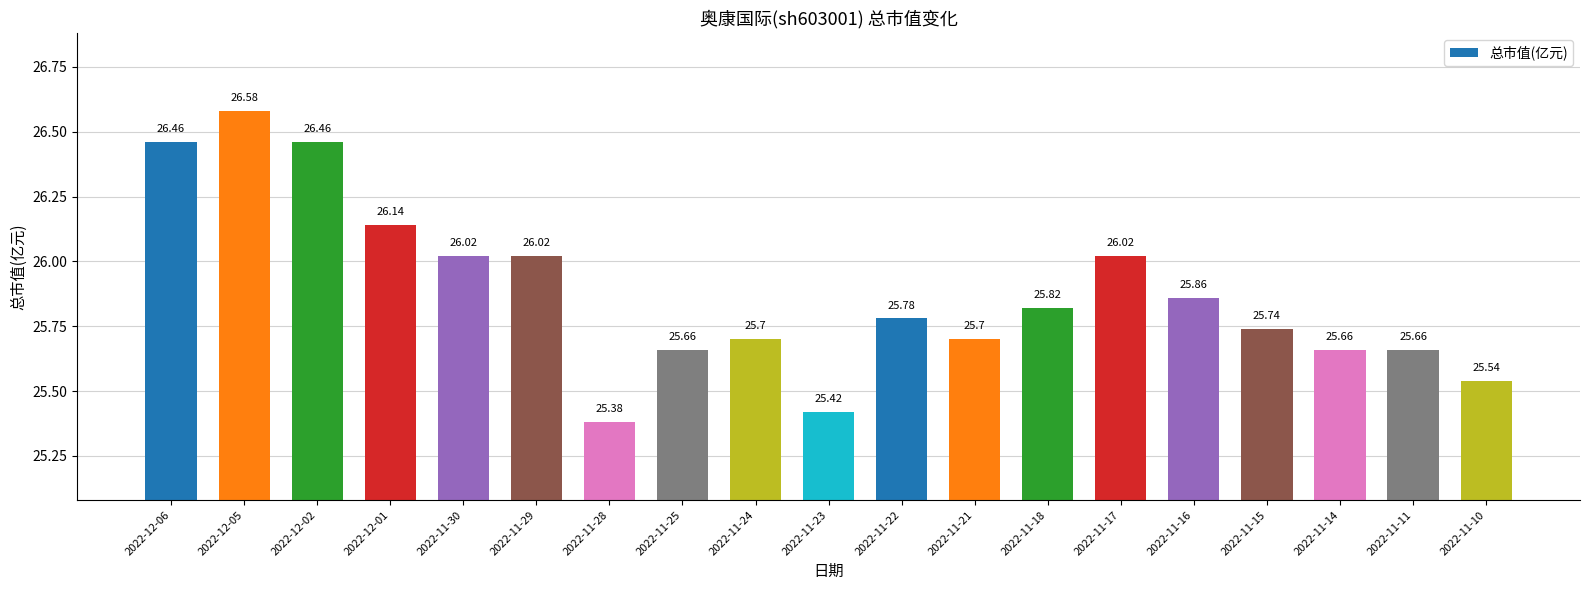

What is the label of the 5th bar from the right?

2022-11-16